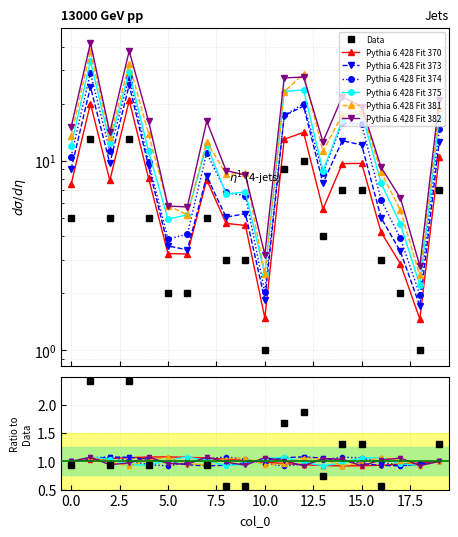

The value at 7 is 5. True or false?

True